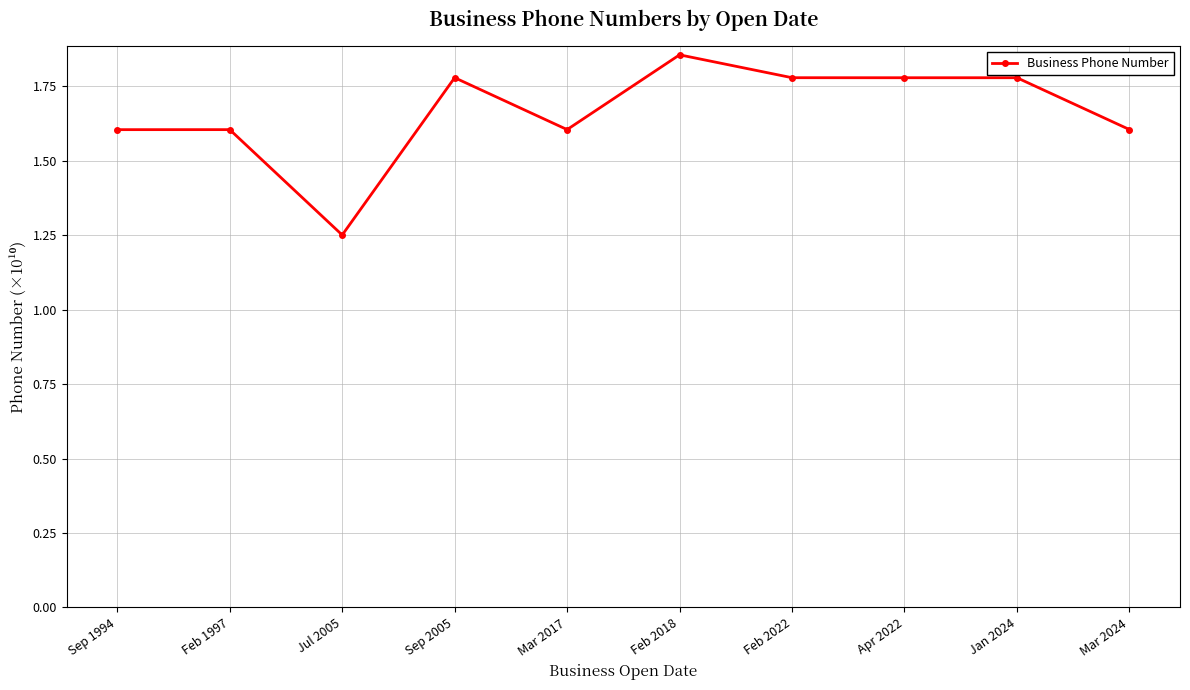

Which label corresponds to the smallest value in the chart?

Jul 2005